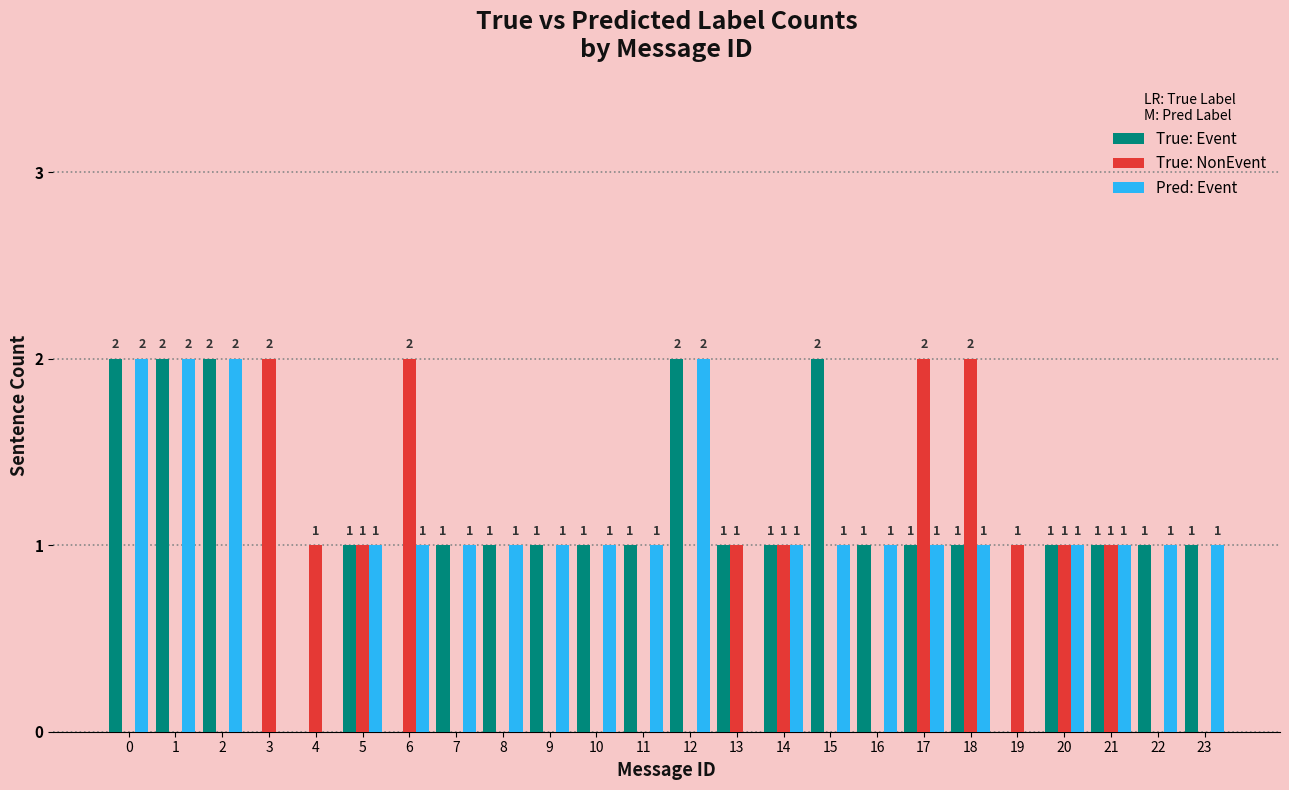

Reading right to left, list all the values displayed in this chart.

True: Event: 23=1	22=1	21=1	20=1	19=0	18=1	17=1	16=1	15=2	14=1	13=1	12=2	11=1	10=1	9=1	8=1	7=1	6=0	5=1	4=0	3=0	2=2	1=2	0=2
True: NonEvent: 23=0	22=0	21=1	20=1	19=1	18=2	17=2	16=0	15=0	14=1	13=1	12=0	11=0	10=0	9=0	8=0	7=0	6=2	5=1	4=1	3=2	2=0	1=0	0=0
Pred: Event: 23=1	22=1	21=1	20=1	19=0	18=1	17=1	16=1	15=1	14=1	13=0	12=2	11=1	10=1	9=1	8=1	7=1	6=1	5=1	4=0	3=0	2=2	1=2	0=2